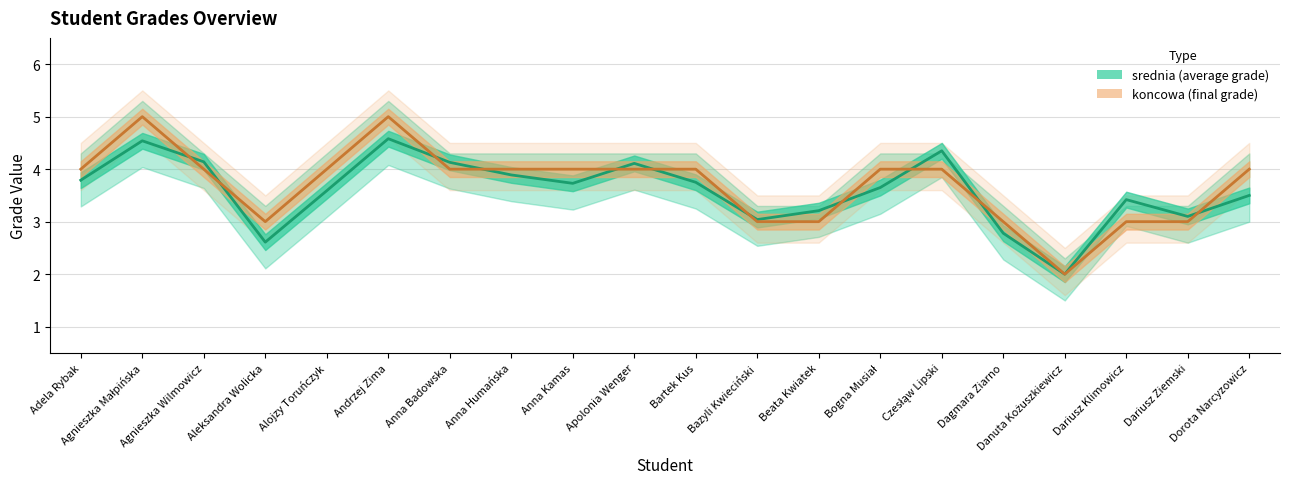

What position from the left is Danuta Kożuszkiewicz?

17